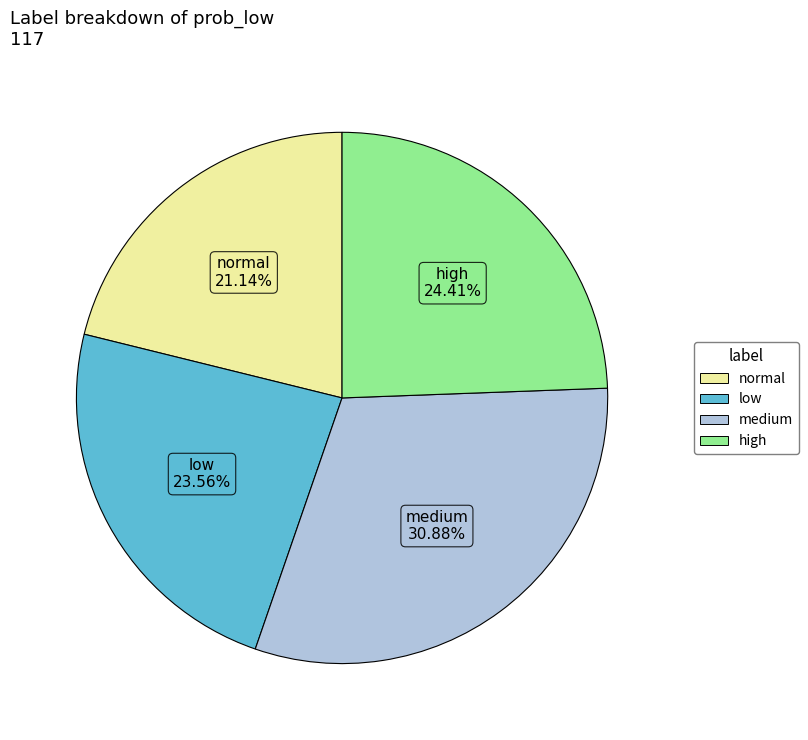

What is the largest slice in the pie chart?

medium